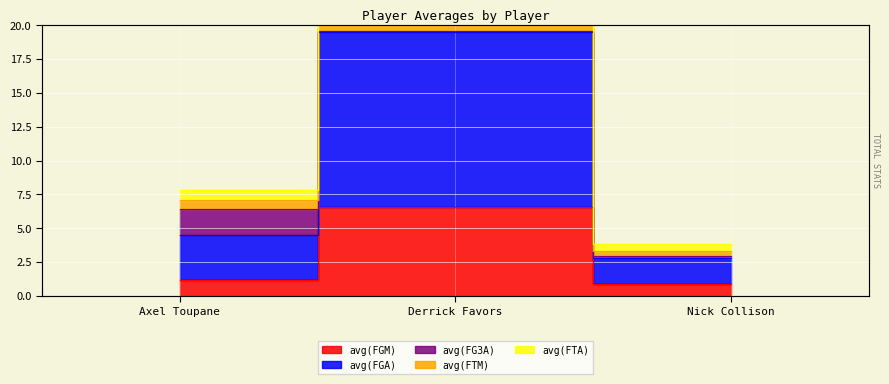

Is it true that avg(FGA) equals 29.6 at Derrick Favors?

False